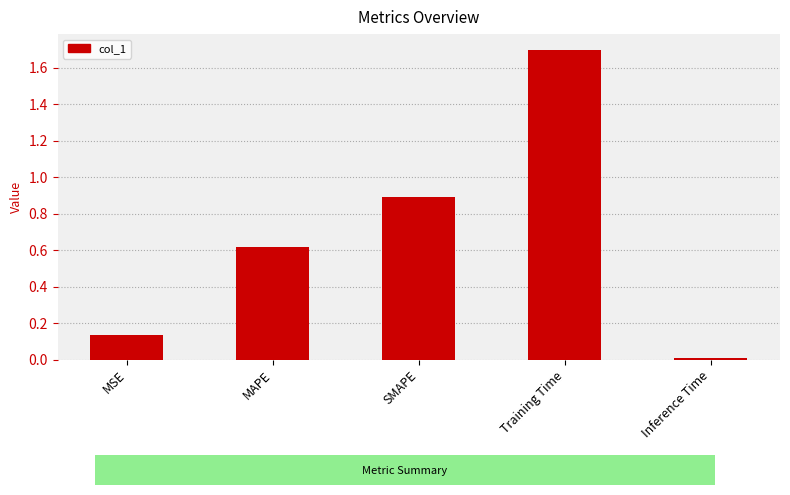

What is the greatest value displayed?

1.7